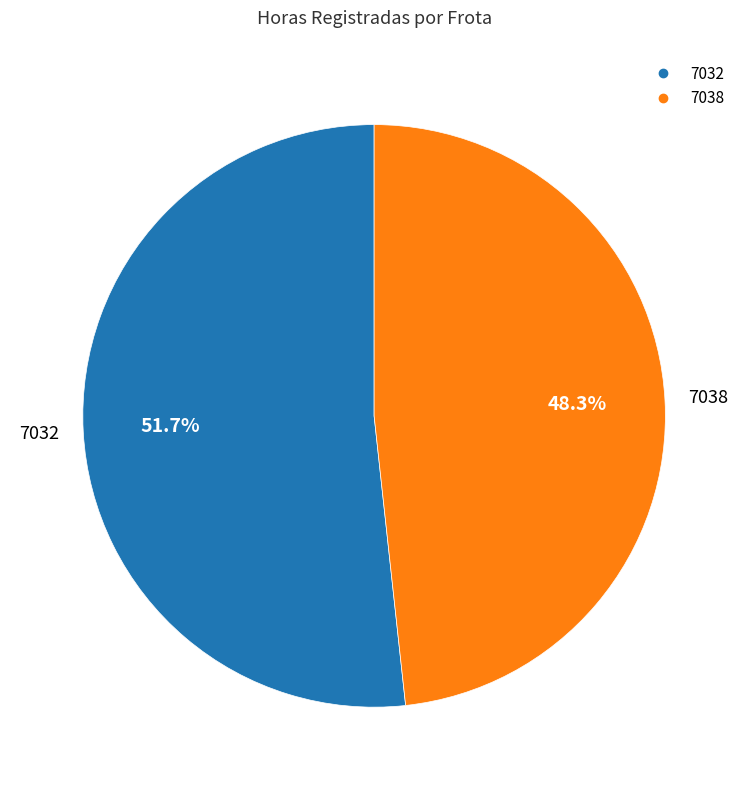

True or false: 7032 accounts for 38% of the total.

False